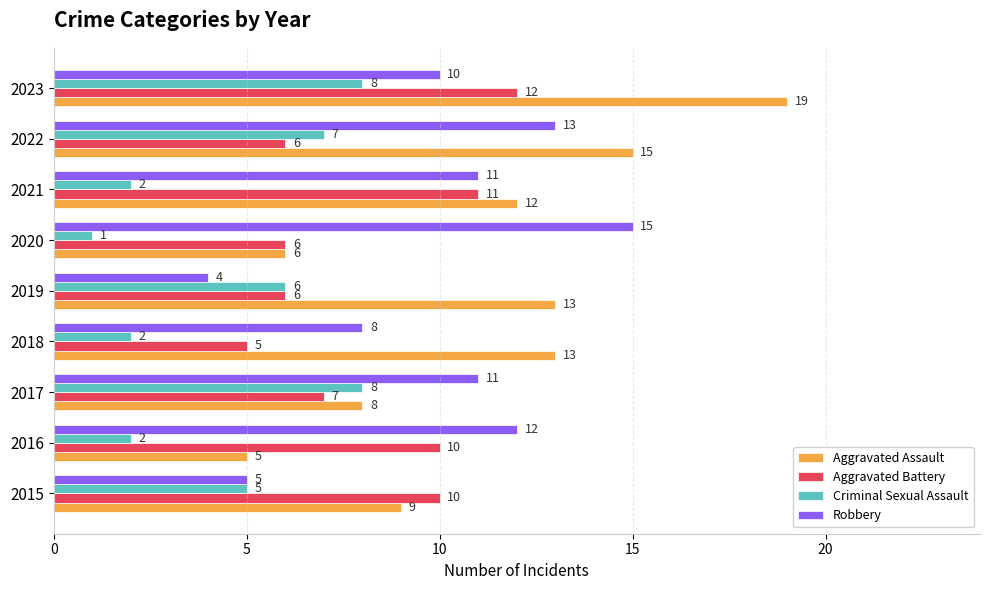

Is the value of Criminal Sexual Assault at 2015 greater than the value of Aggravated Battery at 2016?

No